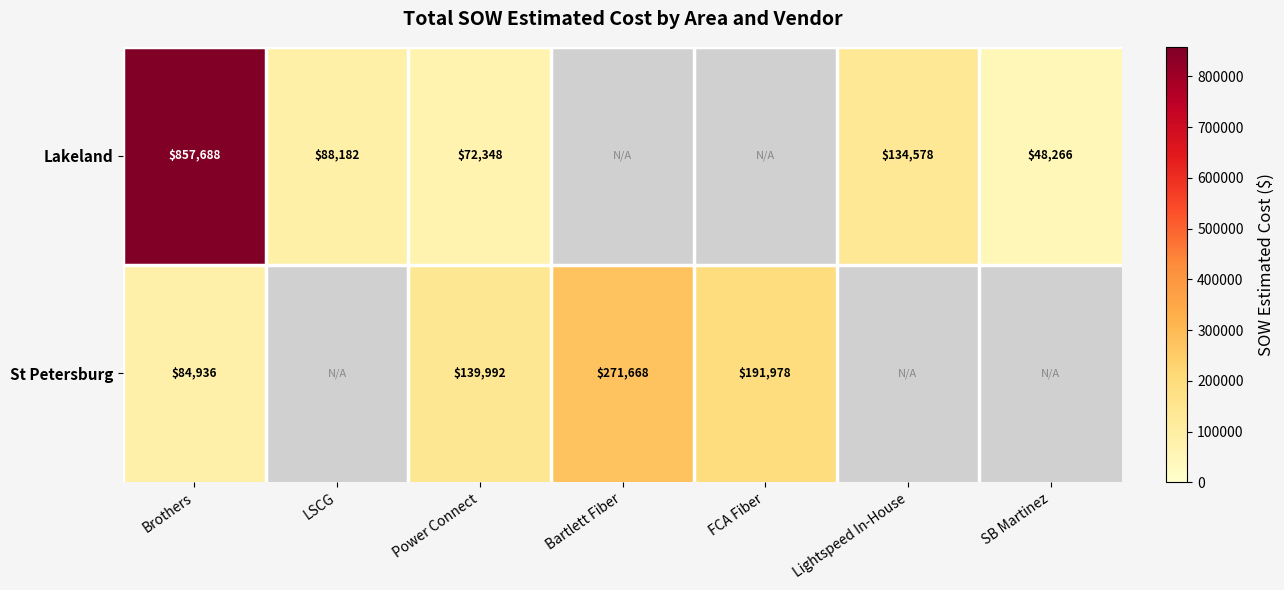

At which category is the sum across all series the highest?

Brothers